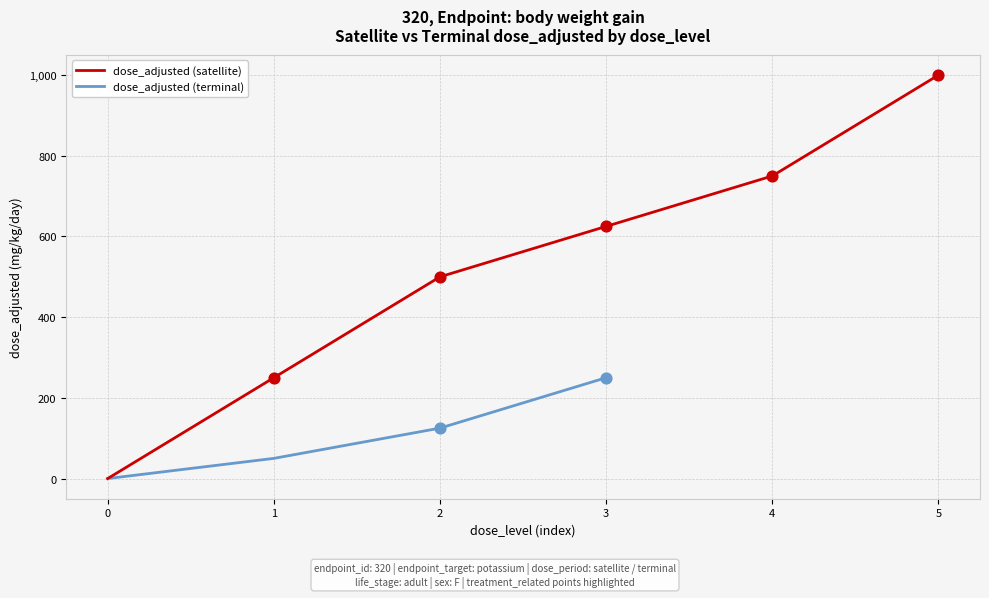

The value of dose_adjusted (satellite) at 1 is 149. True or false?

False